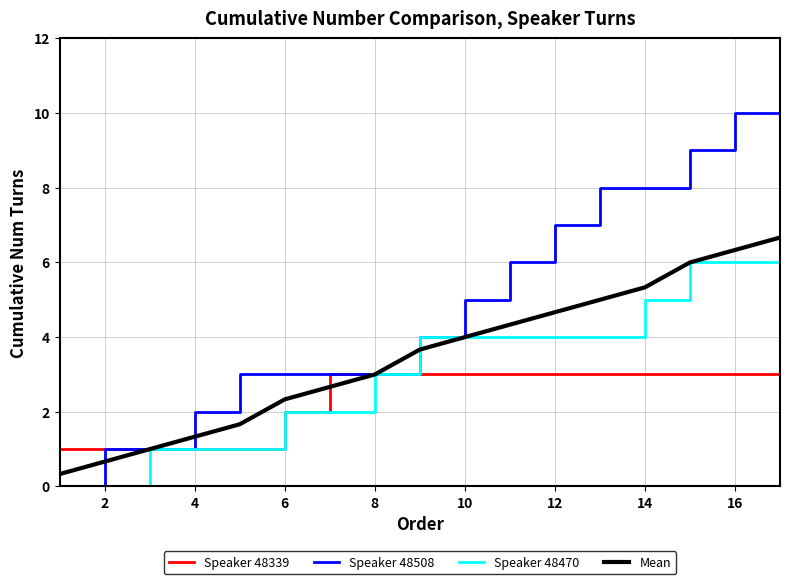

What is the highest value of the Speaker 48339 series?

3.0